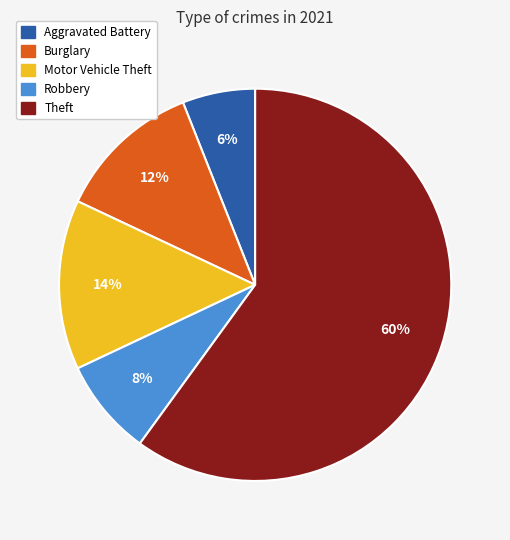

To the nearest percent, what is the difference between the largest and smallest slice percentages?

54%